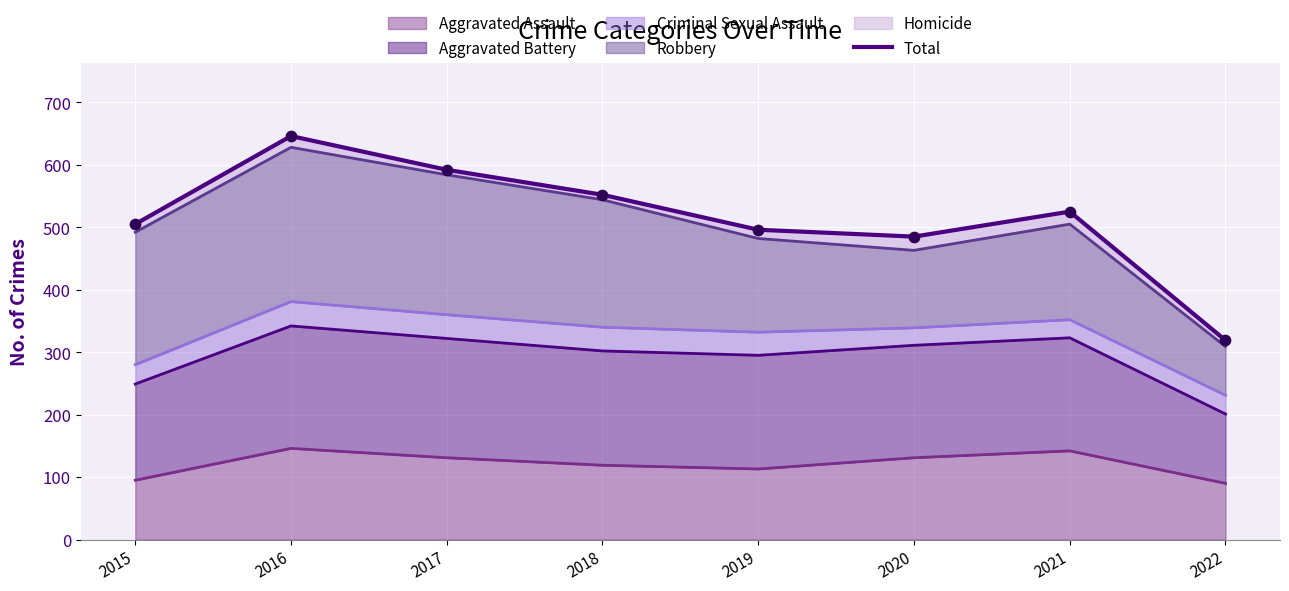

What is the ratio of the value at 2018 to the value at 2015?

1.1